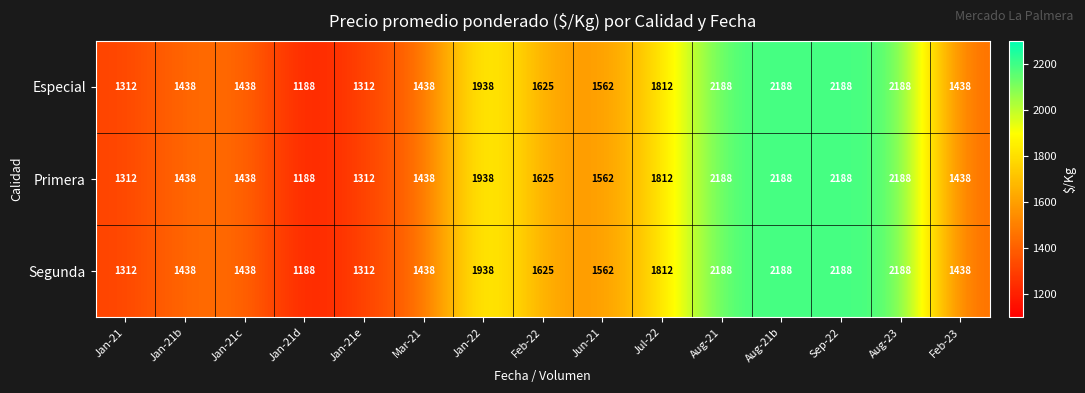

What is the difference between the maximum and minimum values in the Especial series?

1000